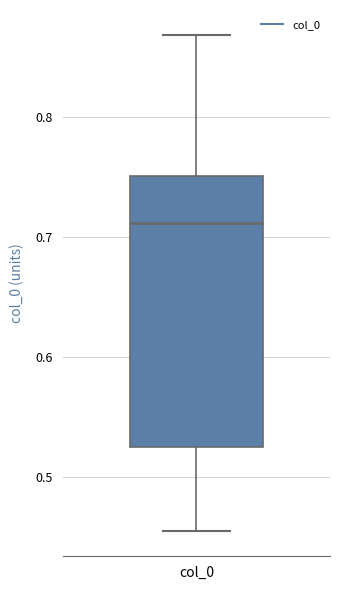

Where is the upper edge of the box for col_0 on the y-axis? The values are not printed on the chart, so give them approximately, as read against the axis.

0.75